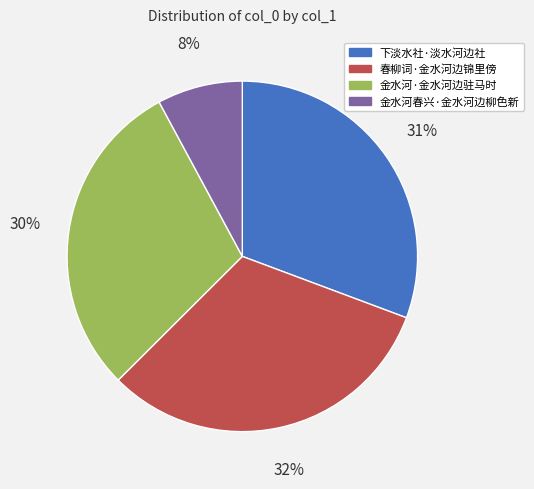

To the nearest percent, what is the average slice percentage?

25%